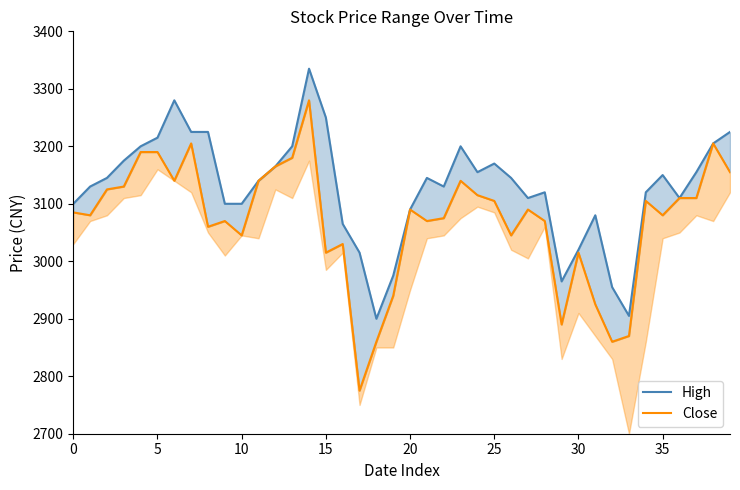

Reading right to left, what are all the values shown in this chart?

High: 3225	3205	3155	3110	3150	3120	2905	2955	3080	3020	2965	3120	3110	3145	3170	3155	3200	3130	3145	3090	2975	2900	3015	3065	3250	3335	3200	3165	3140	3100	3100	3225	3225	3280	3215	3200	3175	3145	3130	3100
Close: 3155	3205	3110	3110	3080	3105	2870	2860	2925	3015	2890	3070	3090	3045	3105	3115	3140	3075	3070	3090	2940	2860	2775	3030	3015	3280	3180	3165	3140	3045	3070	3060	3205	3140	3190	3190	3130	3125	3080	3085